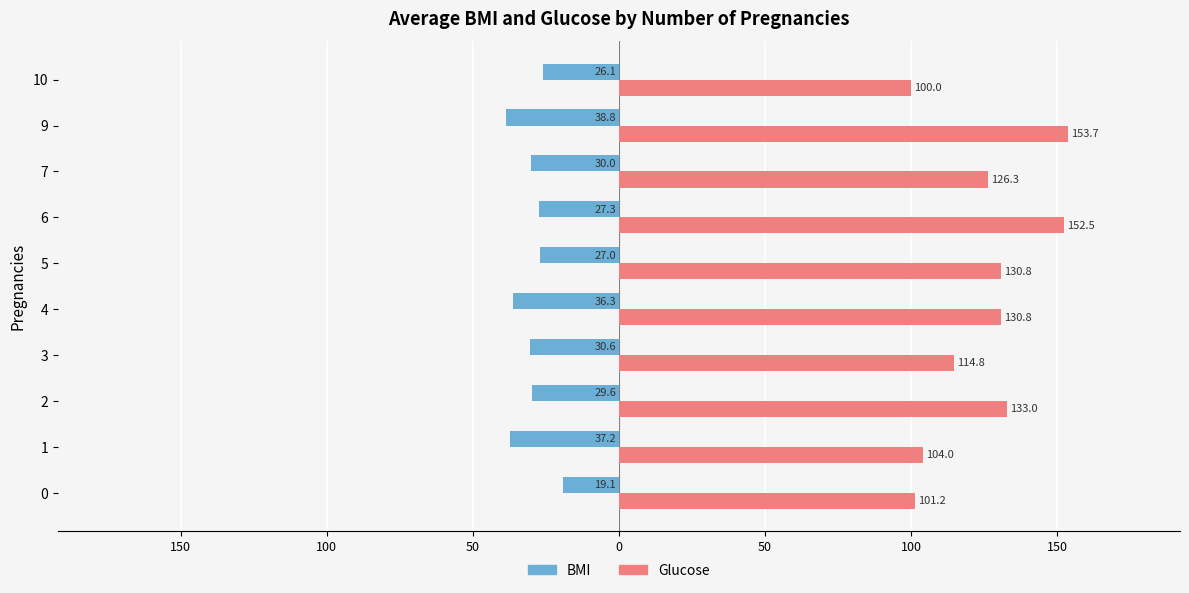

What are all the series names shown in the legend?

BMI, Glucose